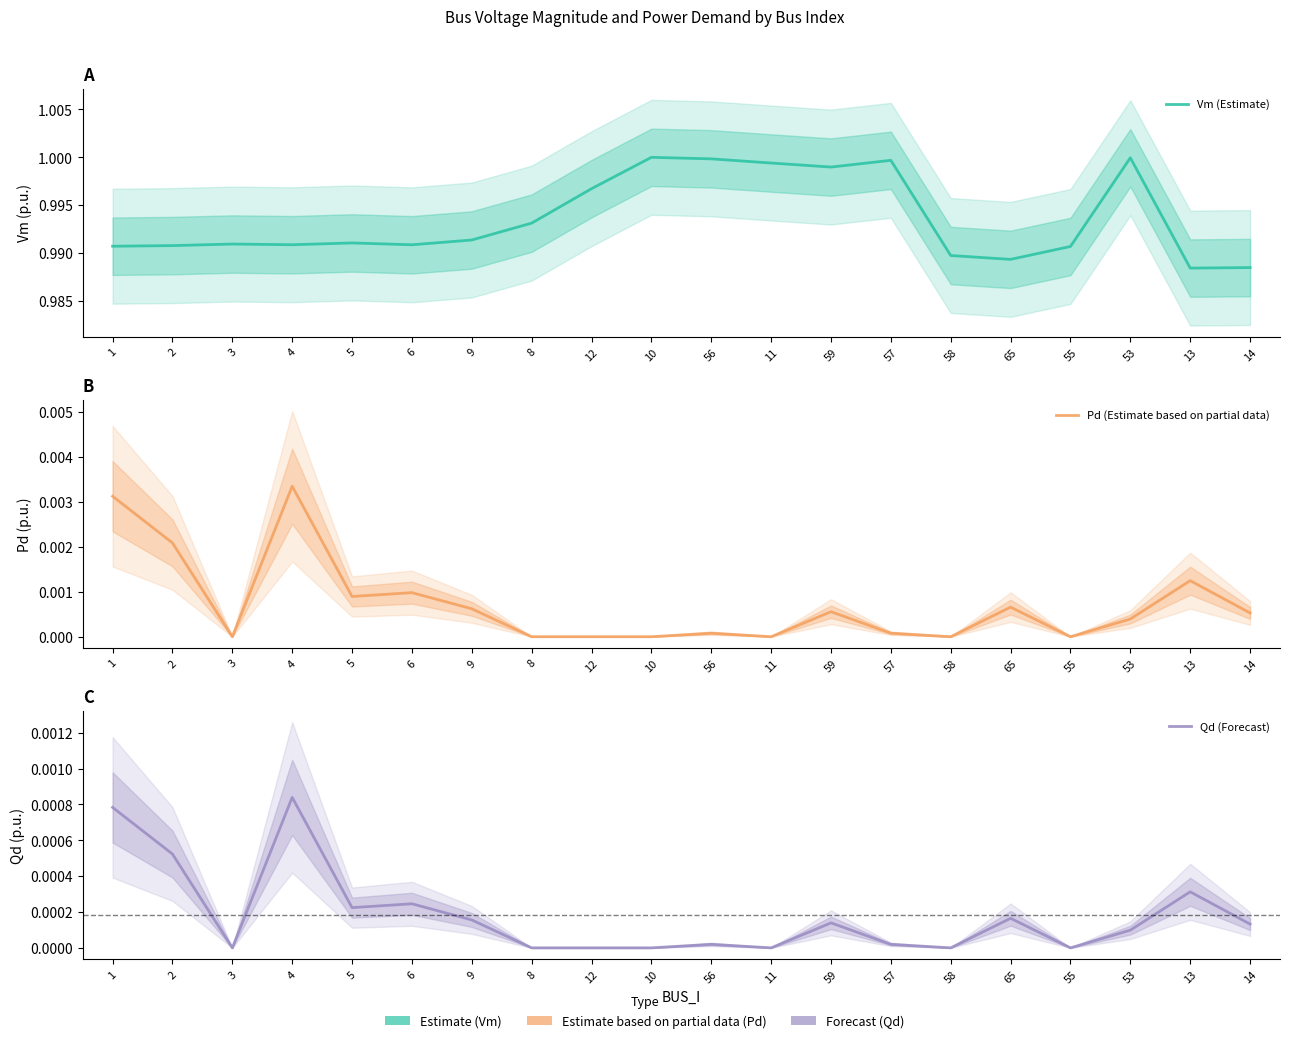

Rank the categories by Pd (Estimate based on partial data) value from highest to lowest.

4, 1, 2, 13, 6, 5, 65, 9, 59, 14, 53, 56, 57, 3, 8, 12, 10, 11, 58, 55